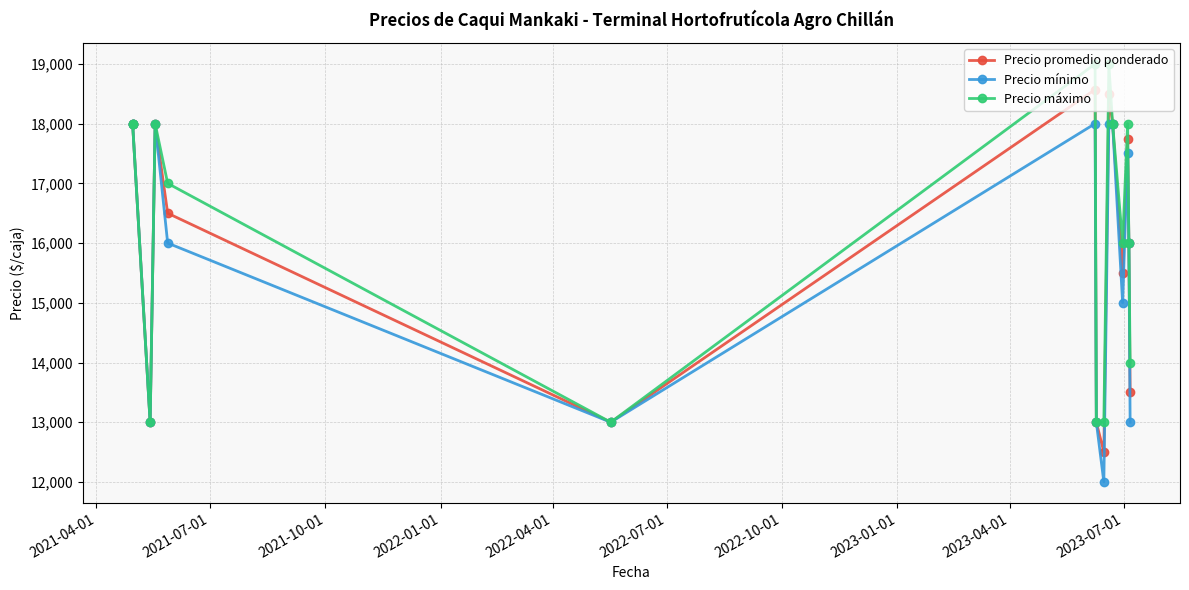

How many series are shown in this chart?

3